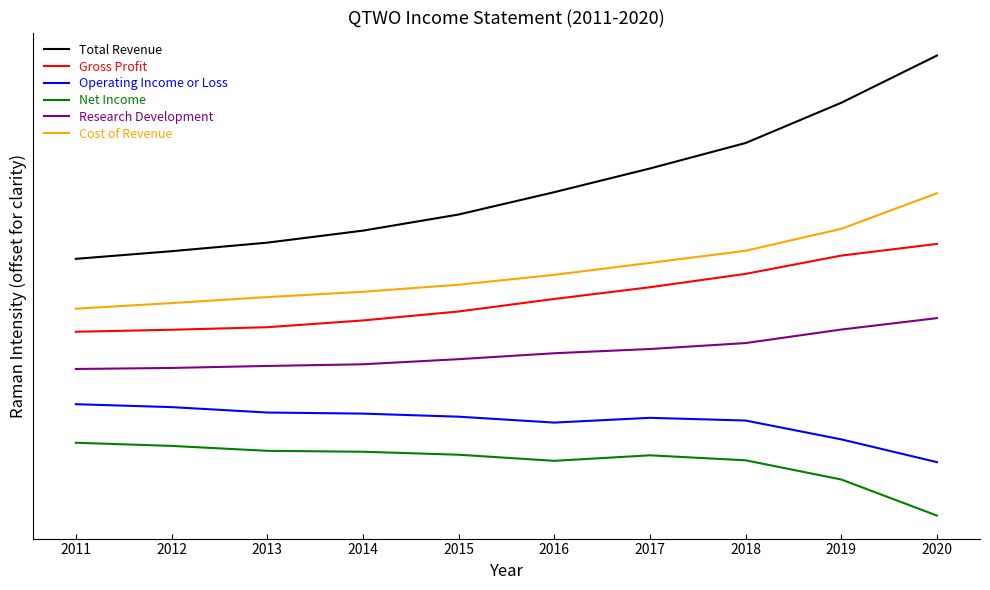

Which series has the largest range (max minus min)?

Total Revenue